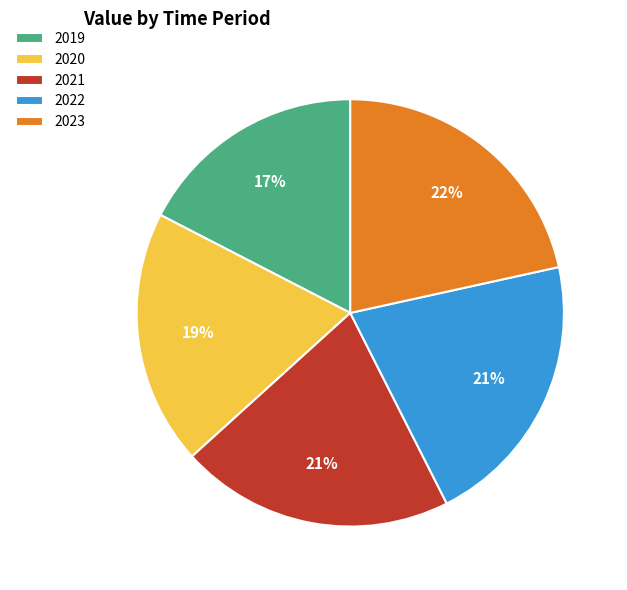

Do 2019 and 2021 together represent more than half of the pie?

No